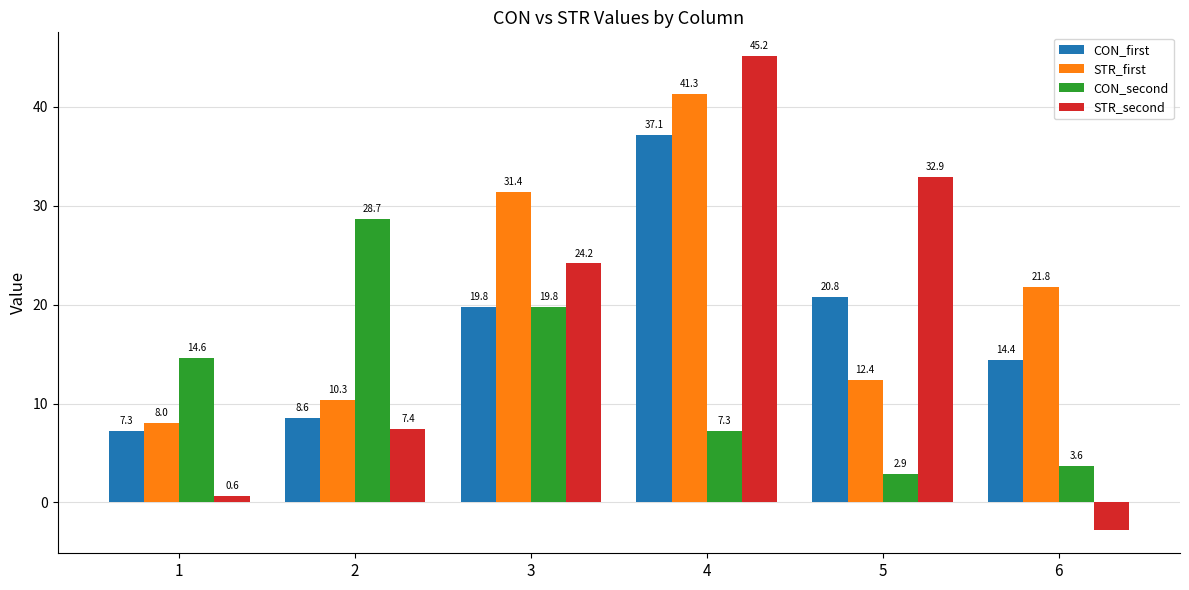

What is the total value across all series at 4?

130.9